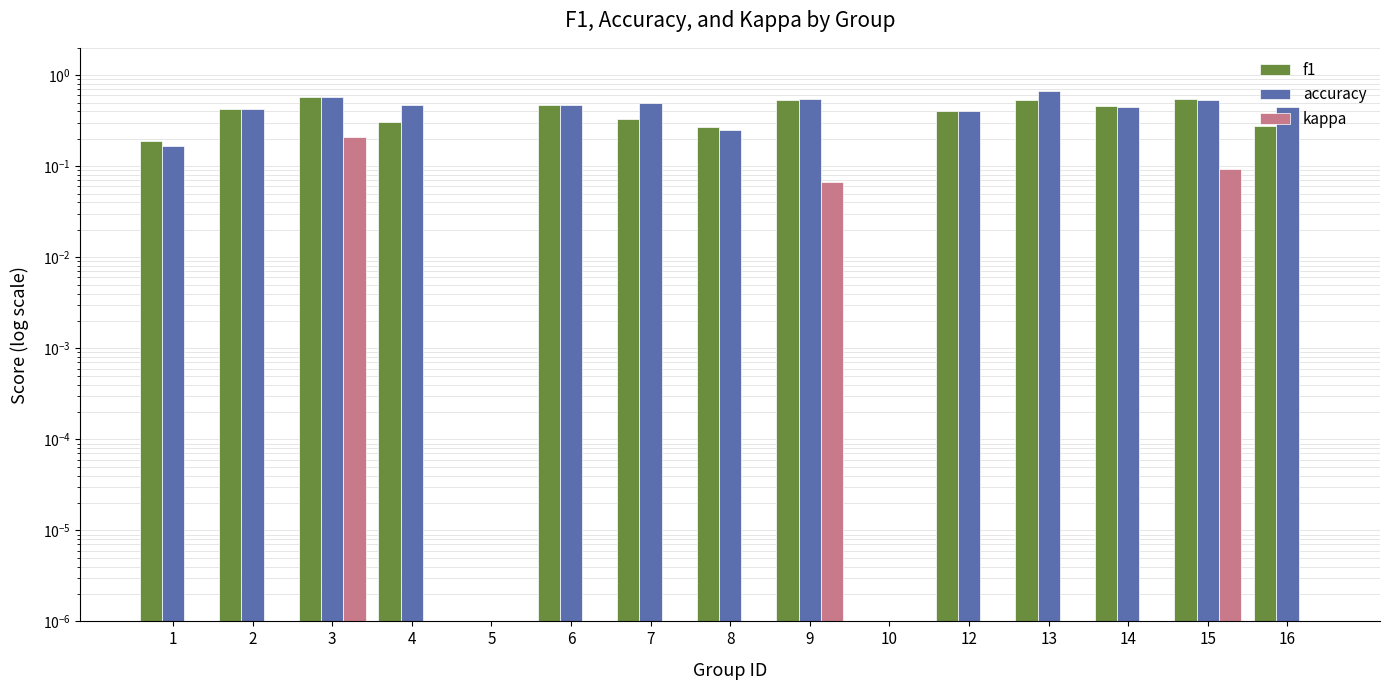

What is the difference between the accuracy values at 16 and 7?

0.1